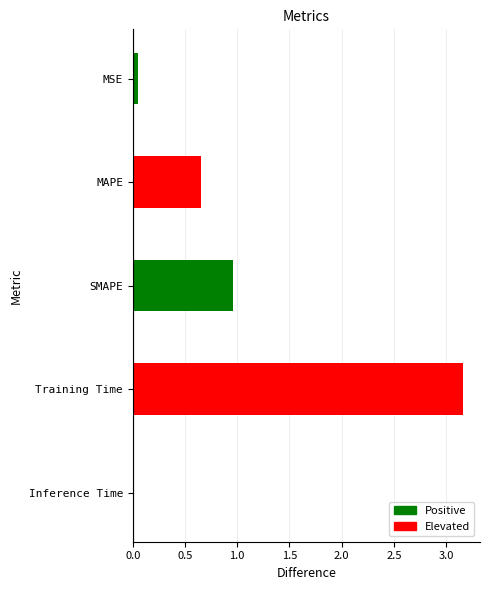

List the labels in order of value, smallest first.

Inference Time, MSE, MAPE, SMAPE, Training Time